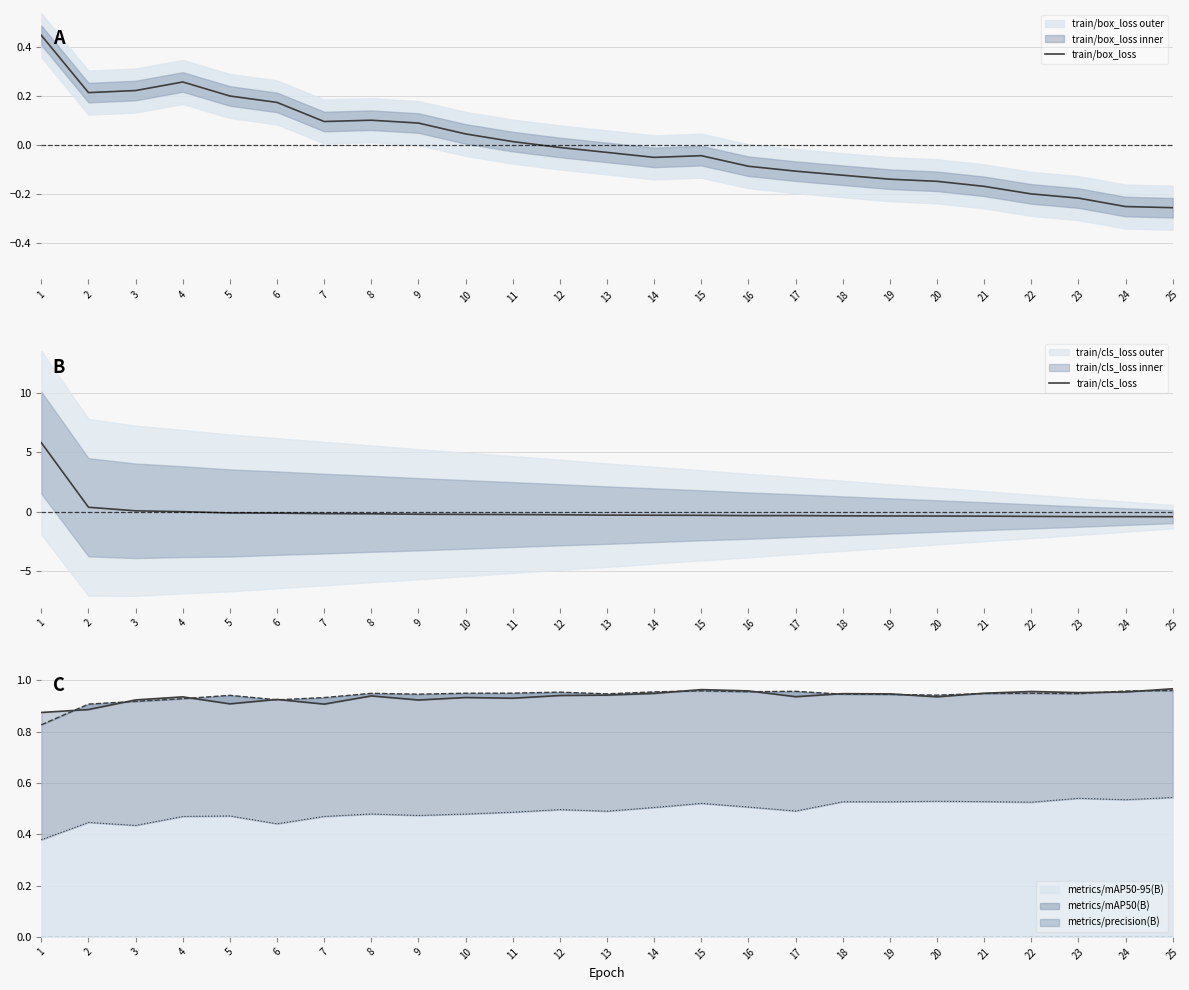

How many intersections are there between train/box_loss and train/cls_loss?

1